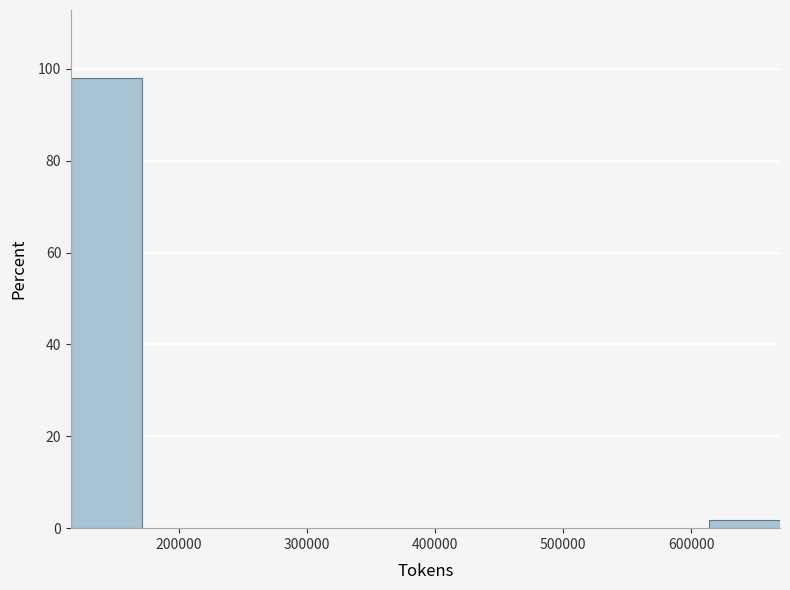

How tall is the bar that spans 120000 to 170000 on the x-axis? Neither the bar edges nor the heights are printed on the chart, so give them approximately, as read against the axes.

98